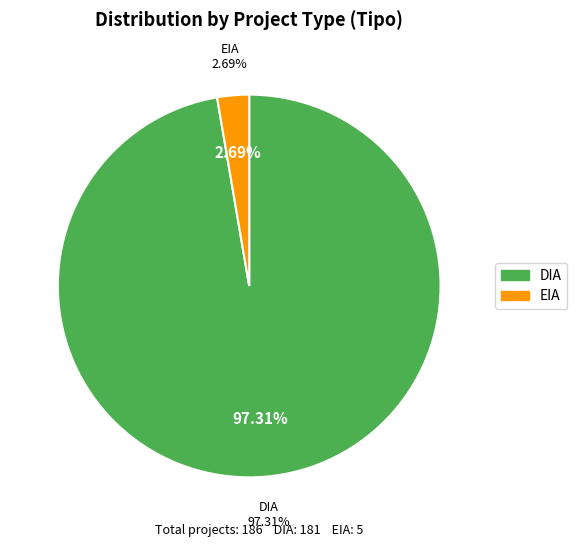

Which category has the biggest portion of the pie?

DIA